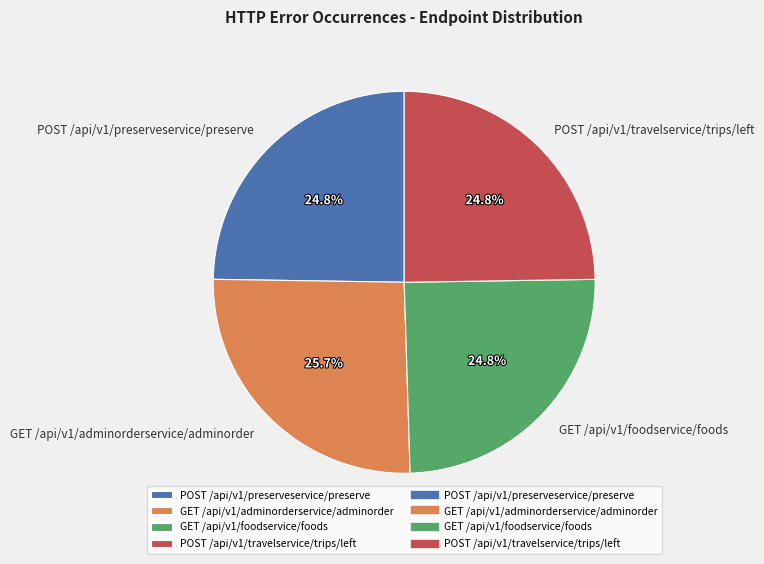

What portion of the pie excludes POST /api/v1/preserveservice/preserve?

75.2%